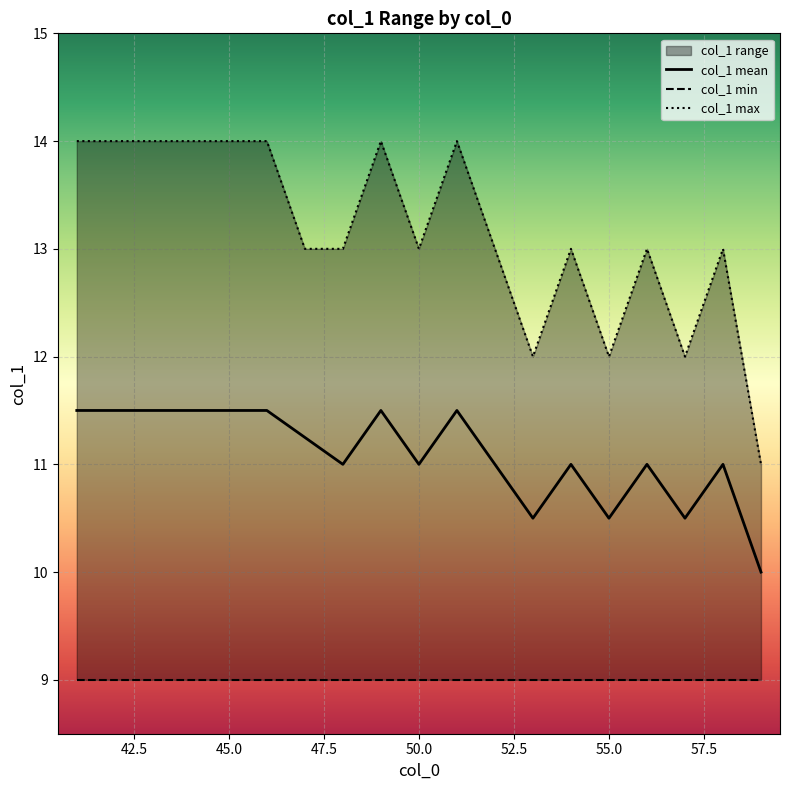

Which series has the widest spread of values?

col_1 max